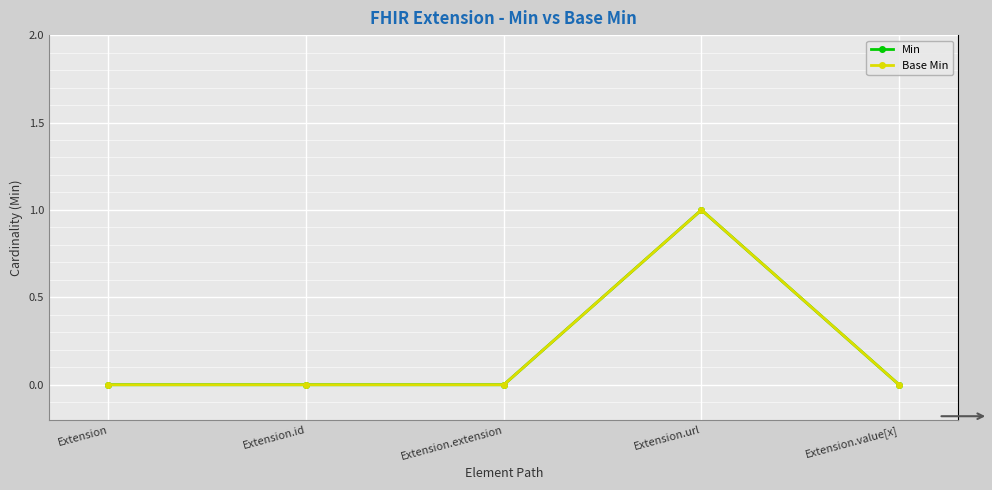

Does the chart have visible grid lines?

Yes